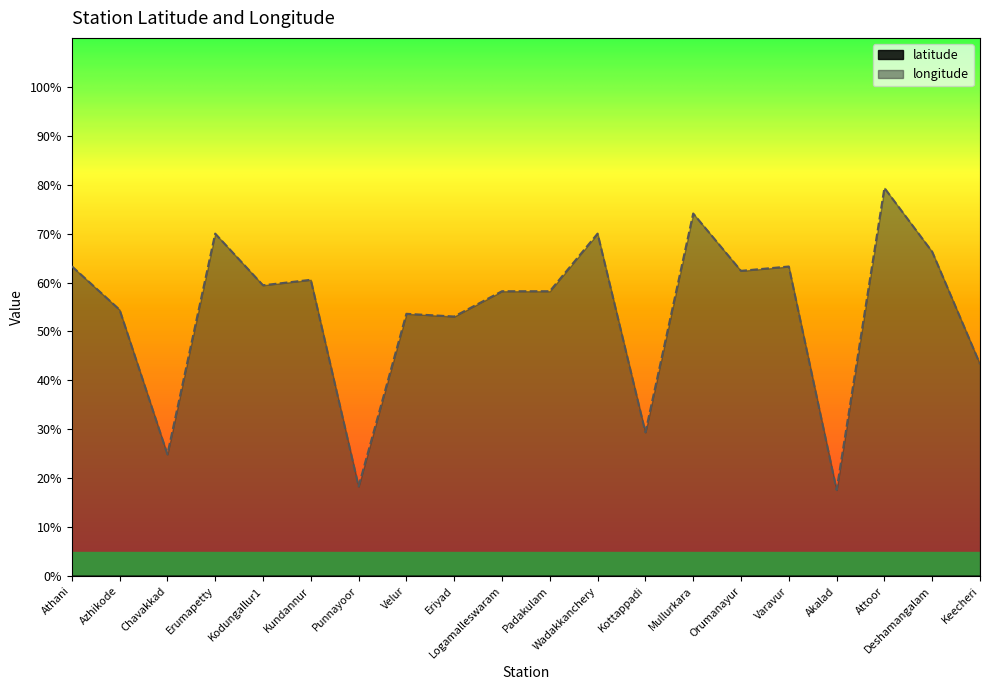

Does the chart display data point markers on the line(s)?

No